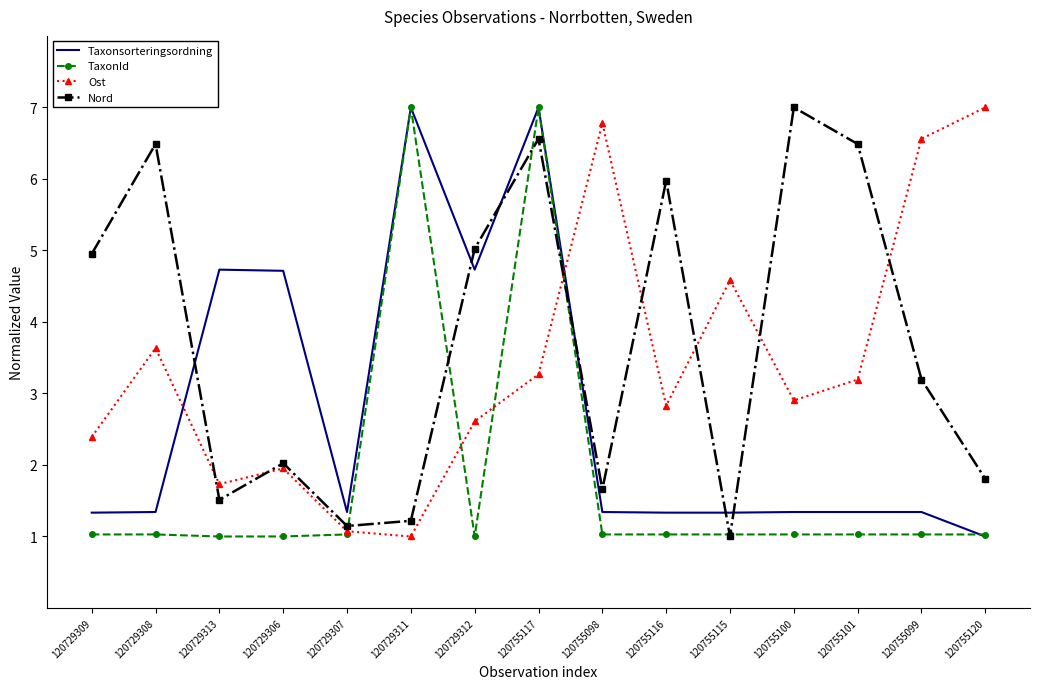

Reading left to right, list all the values displayed in this chart.

Taxonsorteringsordning: 1.3	1.3	4.7	4.7	1.3	7.0	4.7	7.0	1.3	1.3	1.3	1.3	1.3	1.3	1.0
TaxonId: 1.0	1.0	1.0	1.0	1.0	7.0	1.0	7.0	1.0	1.0	1.0	1.0	1.0	1.0	1.0
Ost: 2.4	3.6	1.7	2.0	1.1	1.0	2.6	3.3	6.8	2.8	4.6	2.9	3.2	6.6	7.0
Nord: 5.0	6.5	1.5	2.0	1.1	1.2	5.0	6.6	1.7	6.0	1.0	7.0	6.5	3.2	1.8